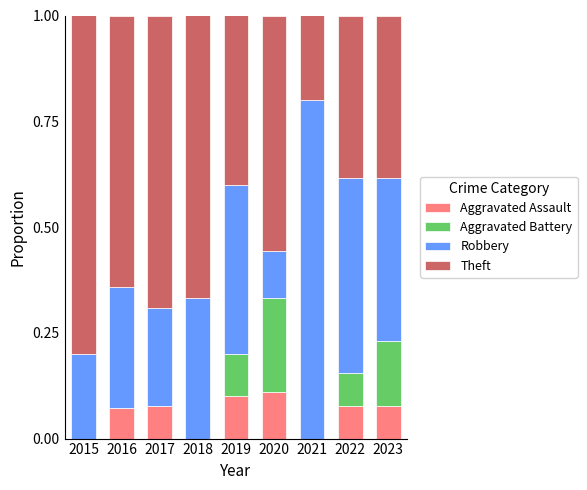

Is it true that Aggravated Assault equals 0.1 at 2019?

True